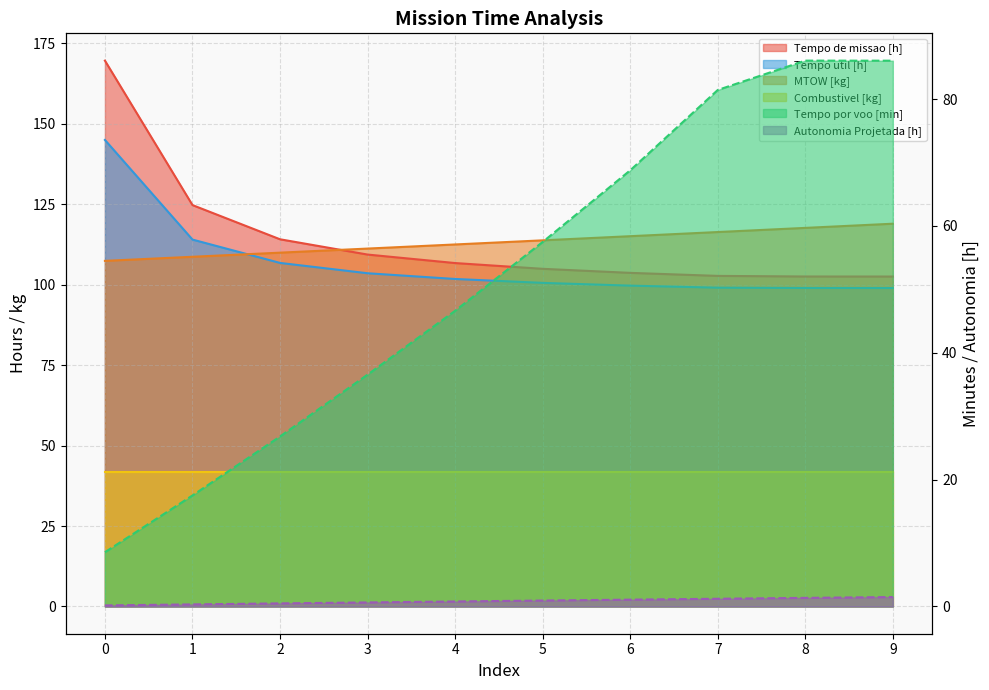

What is the difference between the Tempo de missao [h] values at 7 and 2?

11.4